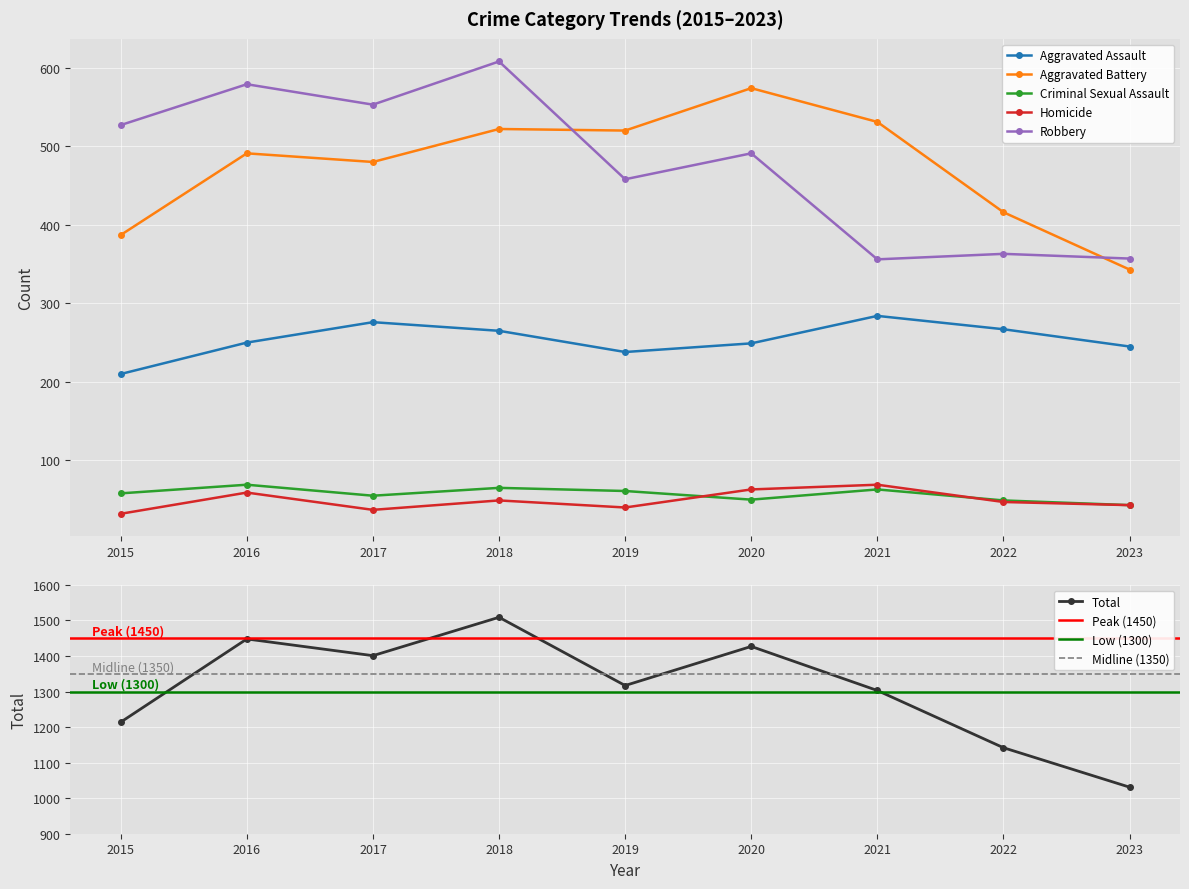

The value of Total at 2019 is 1317. True or false?

True